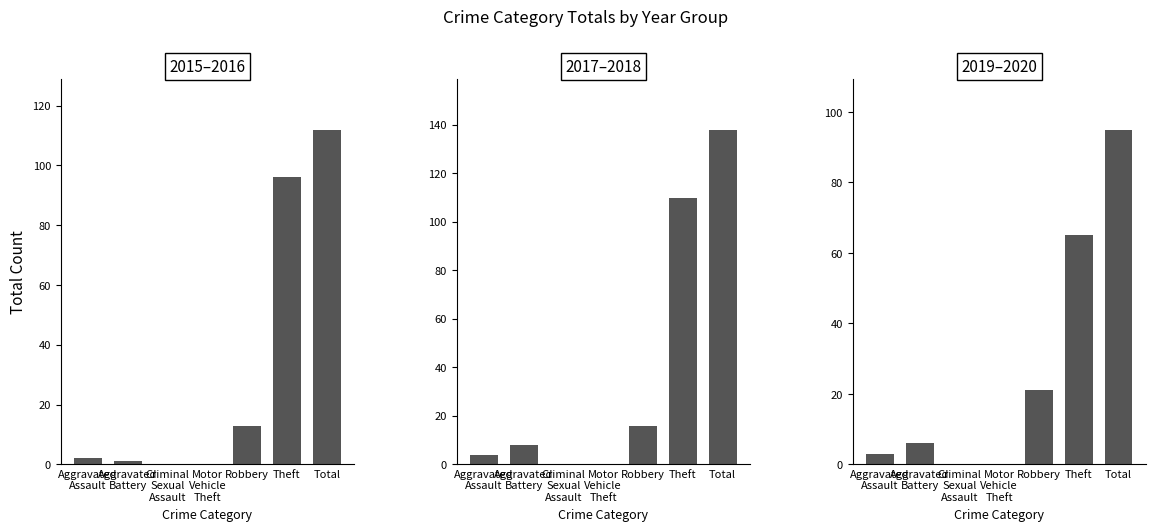

Reading right to left, transcribe all the data shown in this chart.

2015–2016: 112	96	13	0	0	1	2
2017–2018: 138	110	16	0	0	8	4
2019–2020: 95	65	21	0	0	6	3